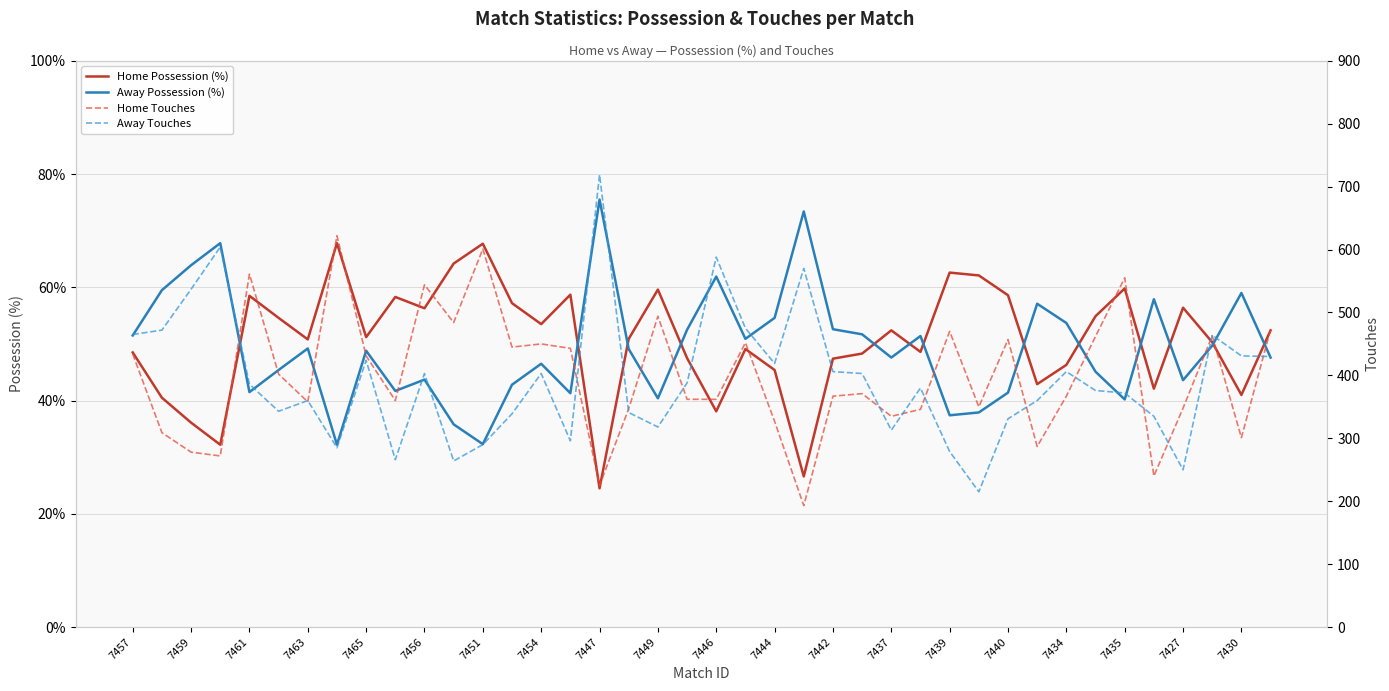

How many lines are shown in the chart?

4